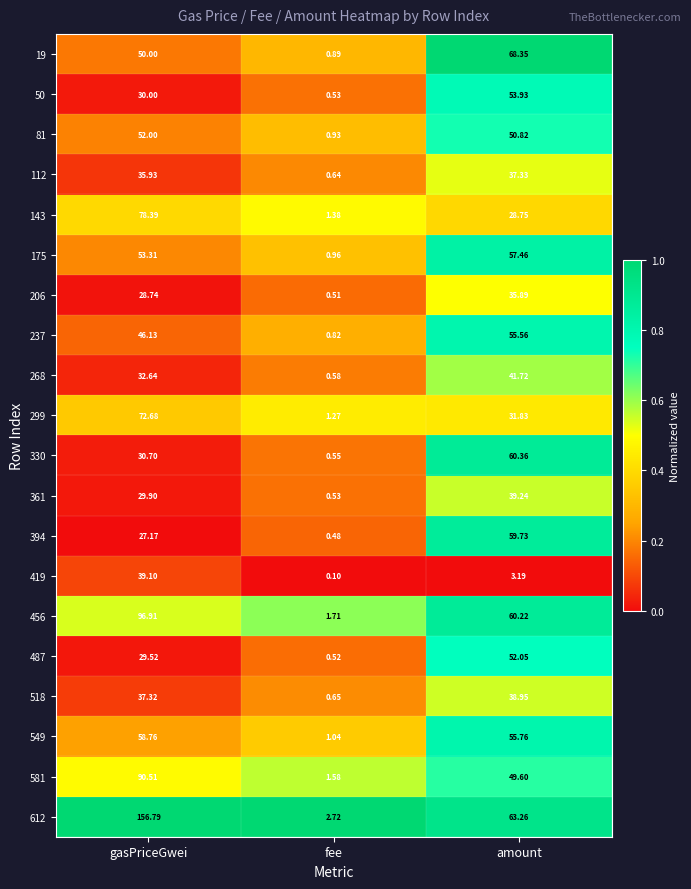

At which category is the sum across all series the highest?

gasPriceGwei